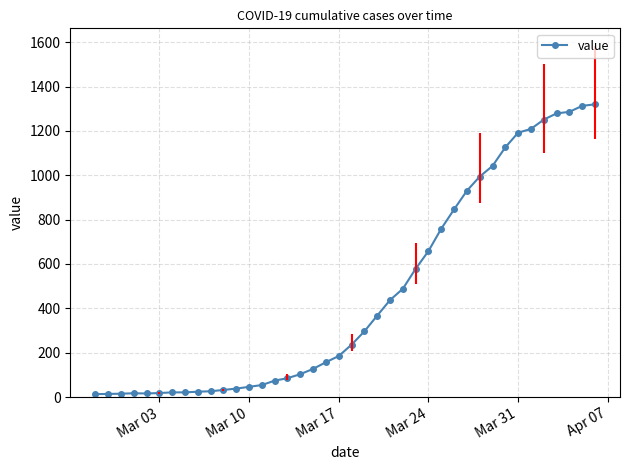

What is the greatest value displayed?

1320